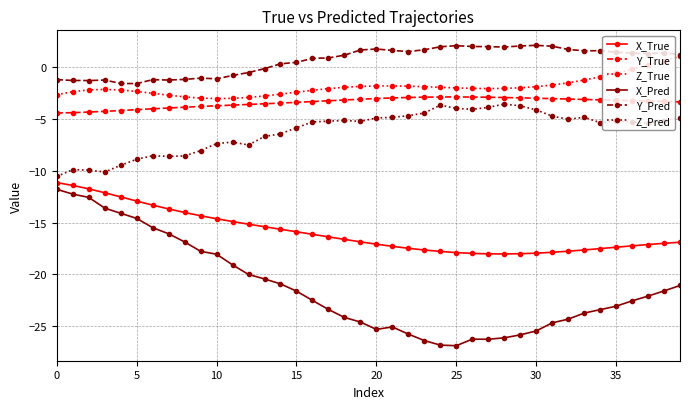

What is the minimum value for Y_True?

-4.4